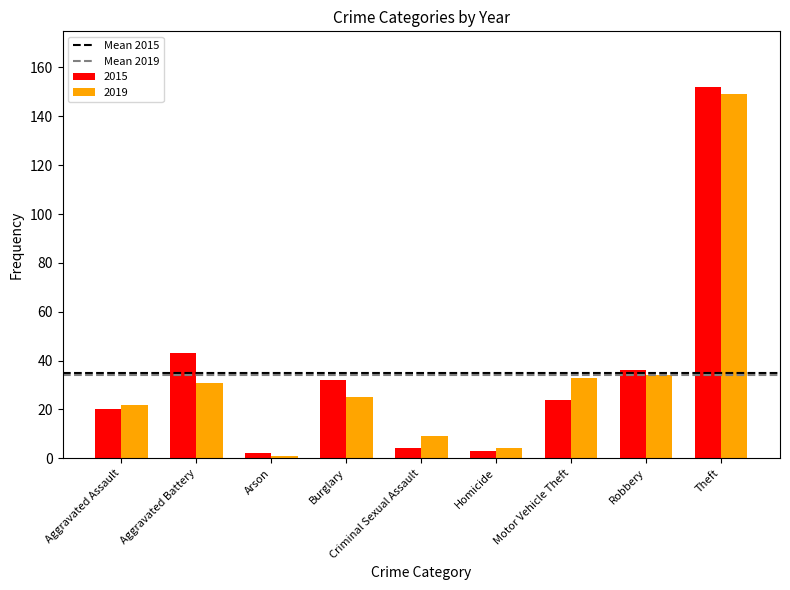

List the series in order of their peak value, highest first.

2015, 2019